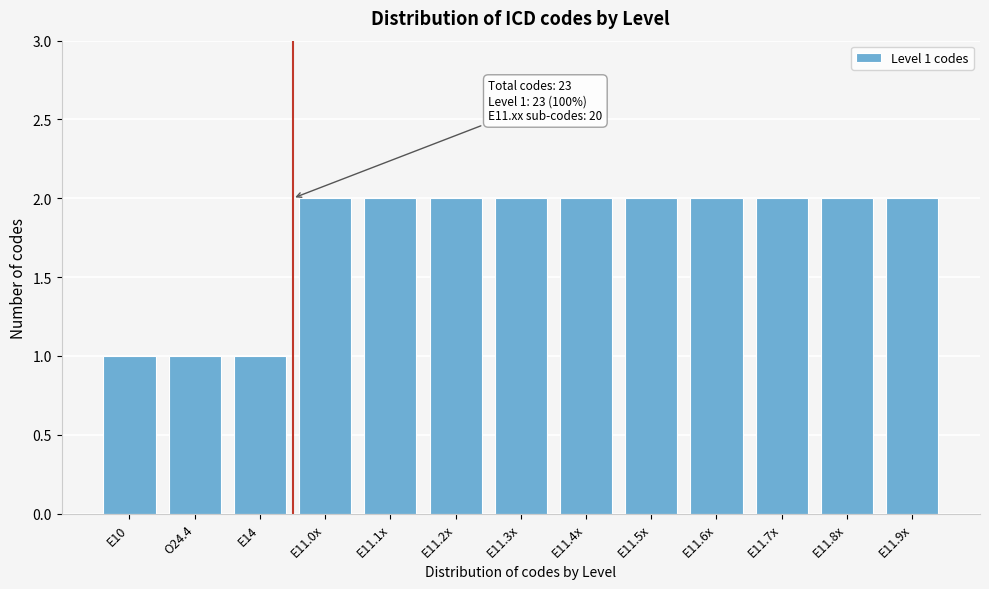

Reading left to right, transcribe all the data shown in this chart.

1	1	1	2	2	2	2	2	2	2	2	2	2